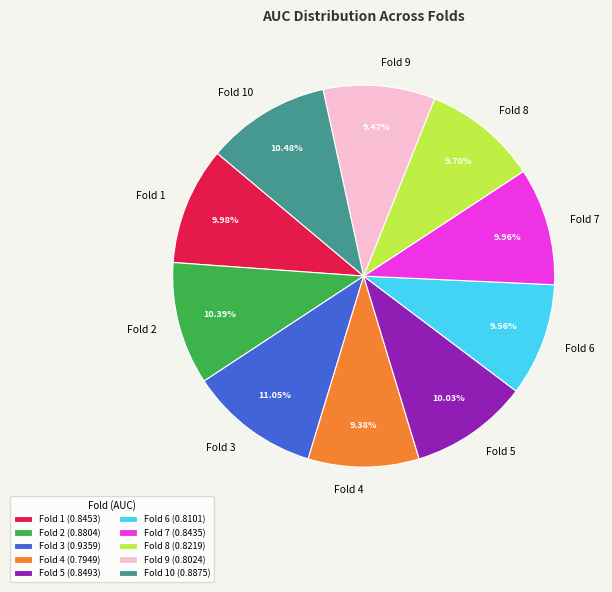

To the nearest percent, what is the difference between the largest and smallest slice percentages?

2%